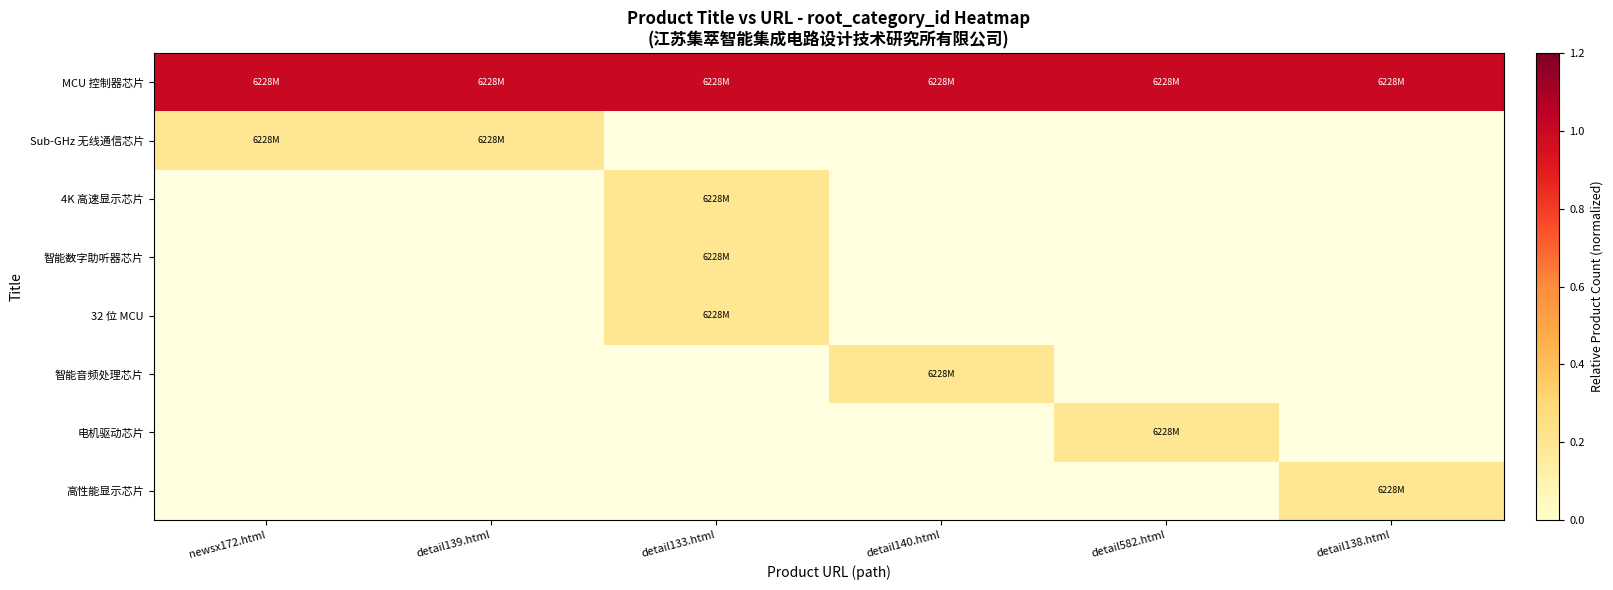

Reading left to right, what are all the values shown in this chart?

MCU 控制器芯片: newsx172.html=1.0	detail139.html=1.0	detail133.html=1.0	detail140.html=1.0	detail582.html=1.0	detail138.html=1.0
Sub-GHz 无线通信芯片: newsx172.html=0.2	detail139.html=0.2	detail133.html=0.0	detail140.html=0.0	detail582.html=0.0	detail138.html=0.0
4K 高速显示芯片: newsx172.html=0.0	detail139.html=0.0	detail133.html=0.2	detail140.html=0.0	detail582.html=0.0	detail138.html=0.0
智能数字助听器芯片: newsx172.html=0.0	detail139.html=0.0	detail133.html=0.2	detail140.html=0.0	detail582.html=0.0	detail138.html=0.0
32 位 MCU: newsx172.html=0.0	detail139.html=0.0	detail133.html=0.2	detail140.html=0.0	detail582.html=0.0	detail138.html=0.0
智能音频处理芯片: newsx172.html=0.0	detail139.html=0.0	detail133.html=0.0	detail140.html=0.2	detail582.html=0.0	detail138.html=0.0
电机驱动芯片: newsx172.html=0.0	detail139.html=0.0	detail133.html=0.0	detail140.html=0.0	detail582.html=0.2	detail138.html=0.0
高性能显示芯片: newsx172.html=0.0	detail139.html=0.0	detail133.html=0.0	detail140.html=0.0	detail582.html=0.0	detail138.html=0.2